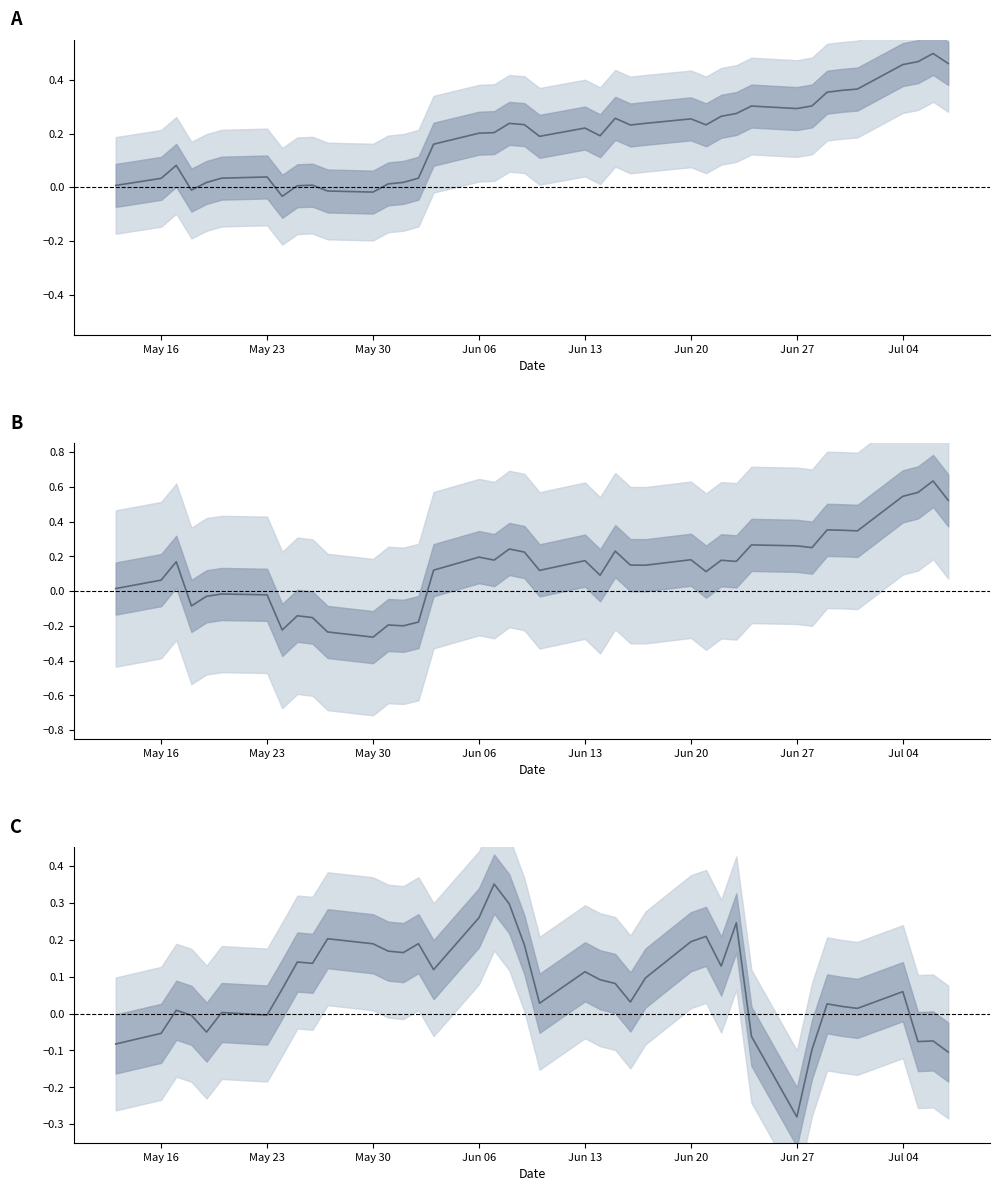

Between which two adjacent categories do factor2 and factor1 first intersect?

May 30 and Jun 06